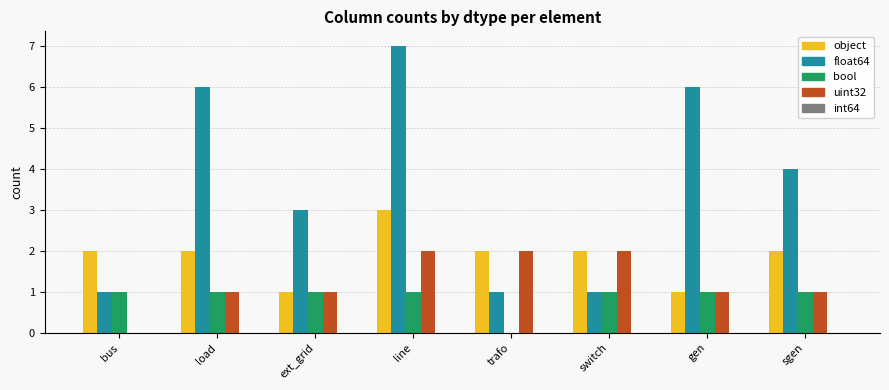

What is the total value across all series at switch?

6